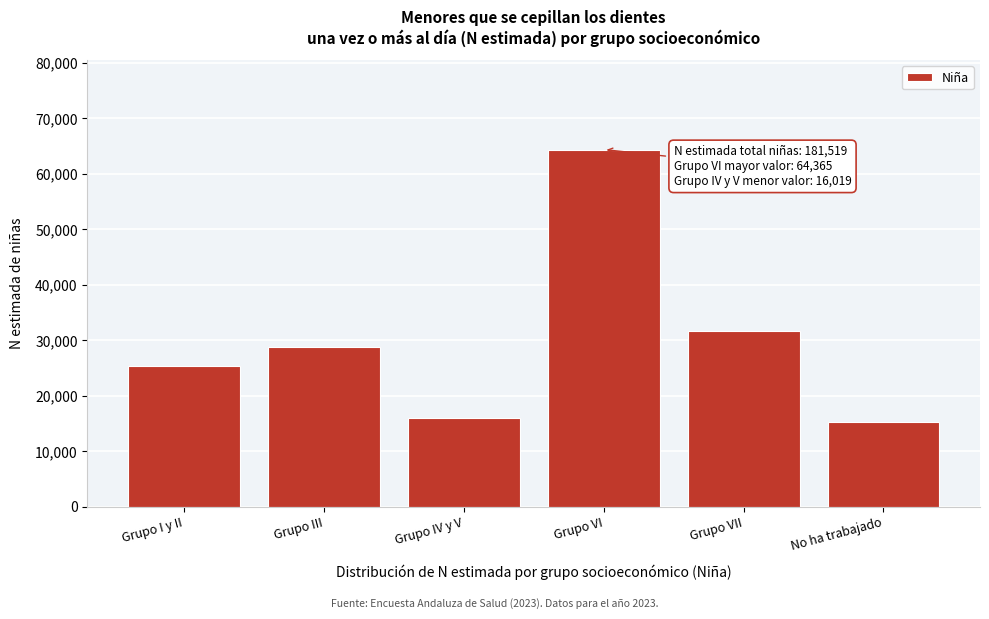

Reading left to right, extract all data points from this chart.

Grupo I y II=25293	Grupo III=28779	Grupo IV y V=16019	Grupo VI=64365	Grupo VII=31757	No ha trabajado=15305